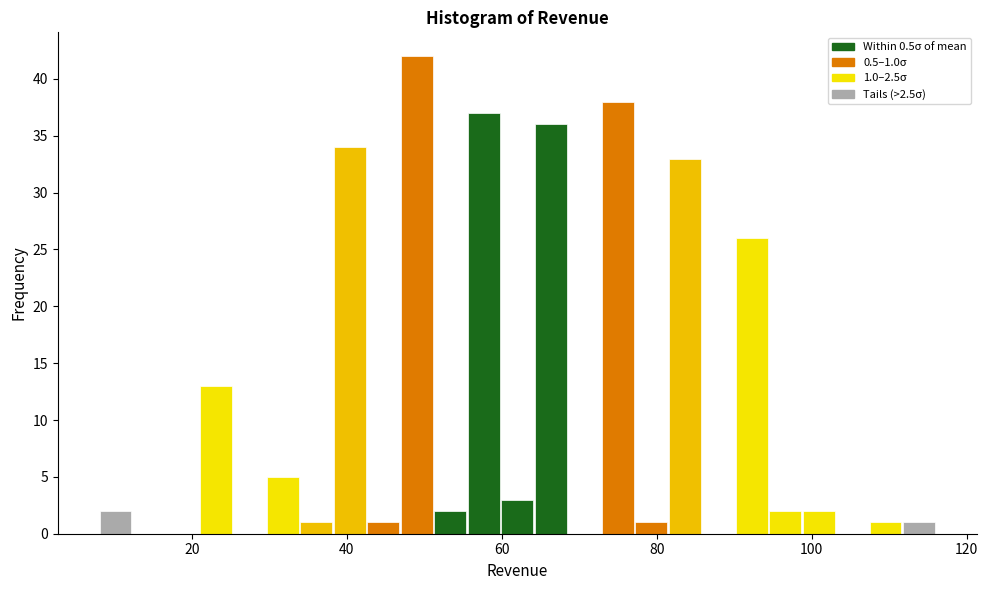

Read against the x-axis, roughly where is the centre of the tallest bar?

50